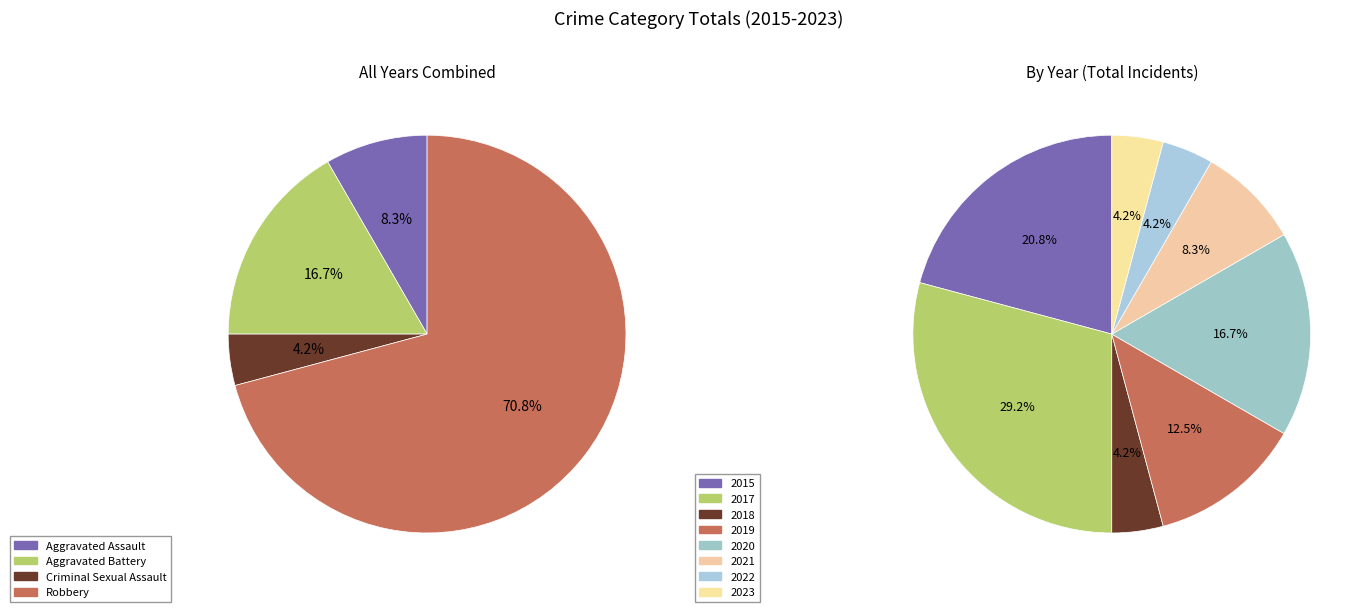

Which category has the biggest portion of the pie?

Robbery